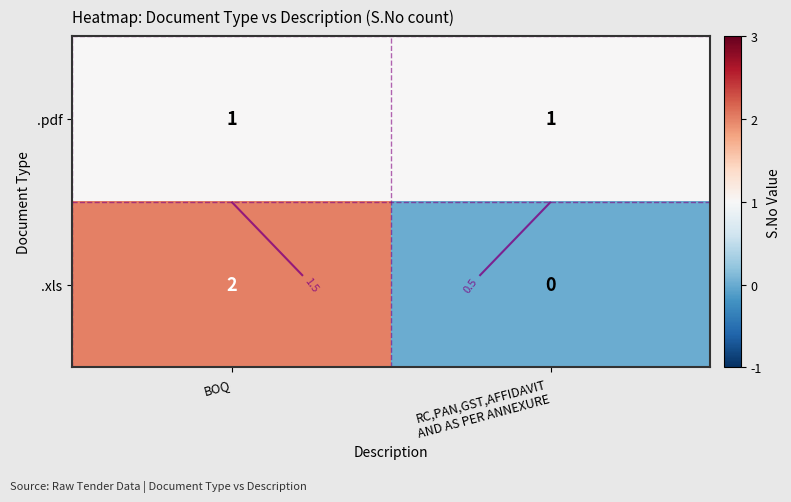

At which label is .xls closest to 1?

BOQ